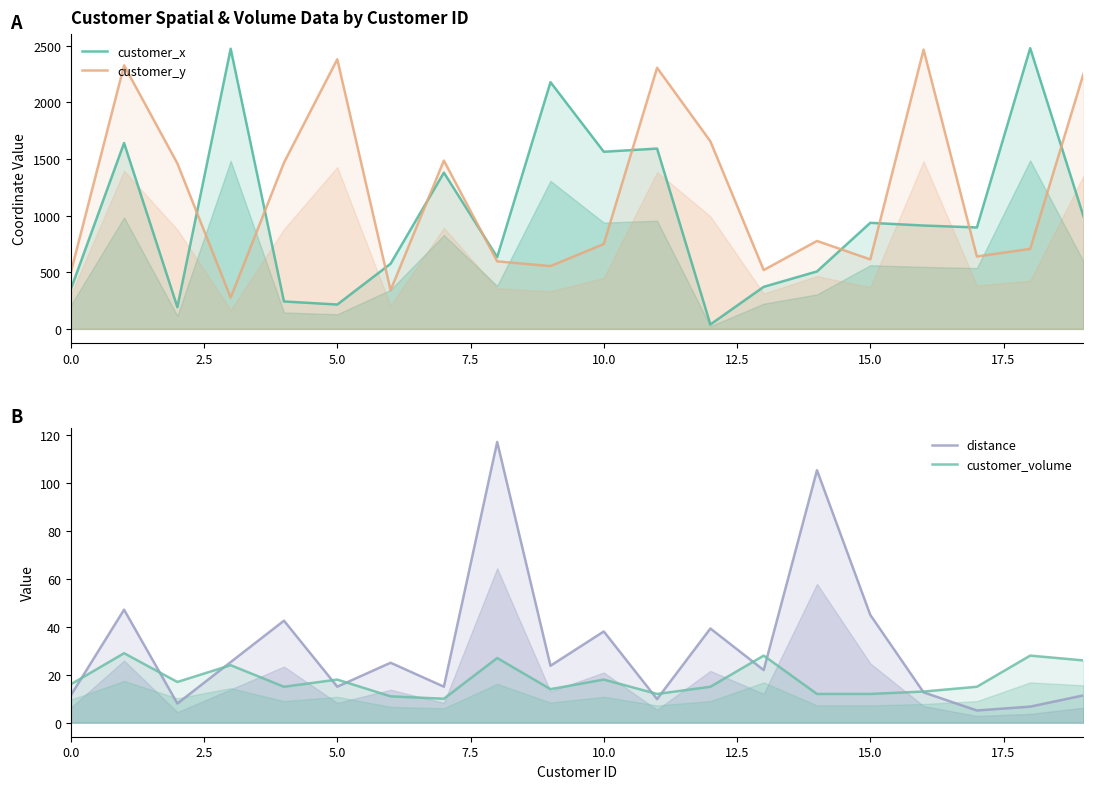

What is the difference between the maximum and minimum values in the customer_x series?

2438.0